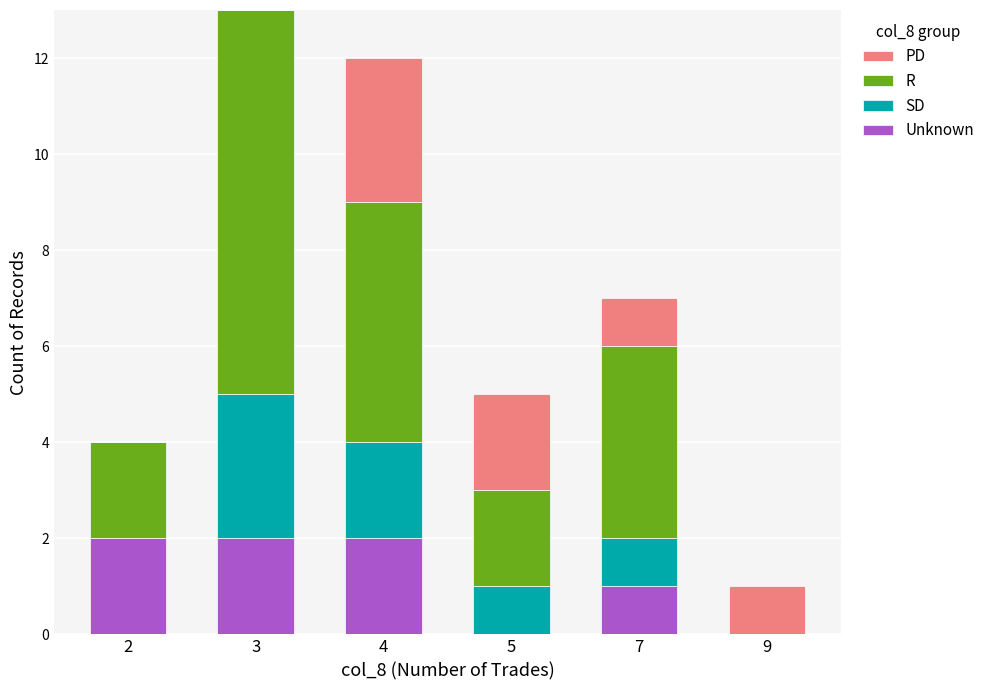

True or false: Unknown has a value of 1 at 2.

False